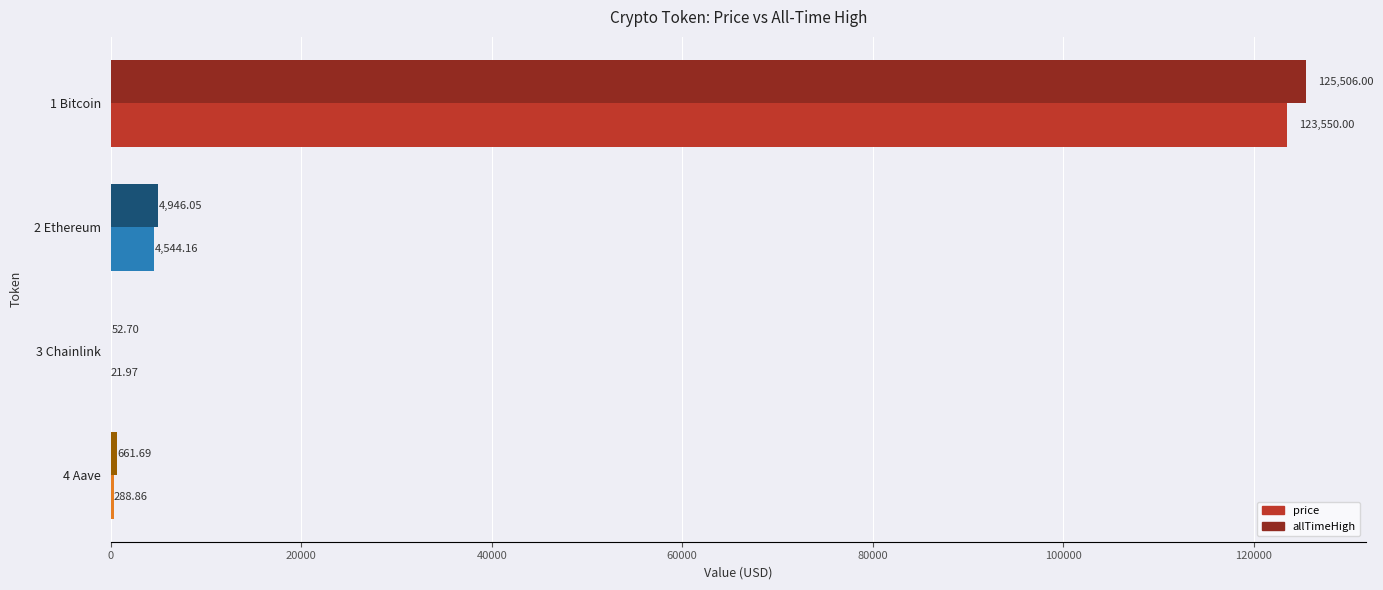

Which series has the largest total across all categories?

allTimeHigh